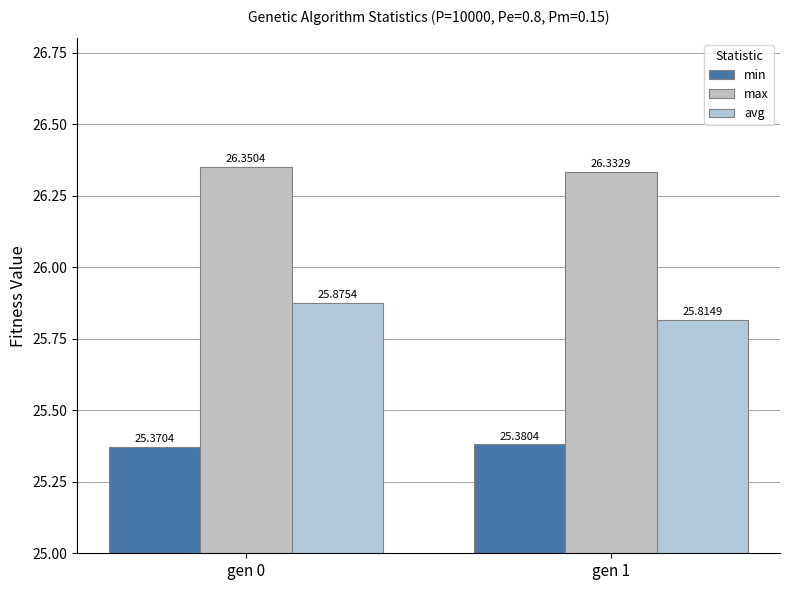

True or false: min has a value of 36.3 at gen 1.

False